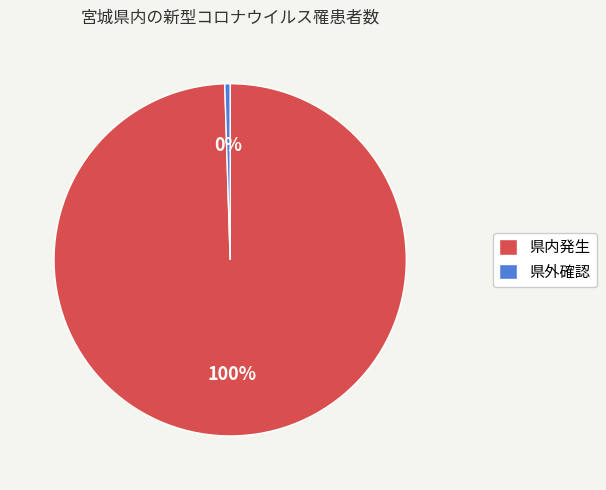

Is it true that 県外確認 is 10% of the pie?

False